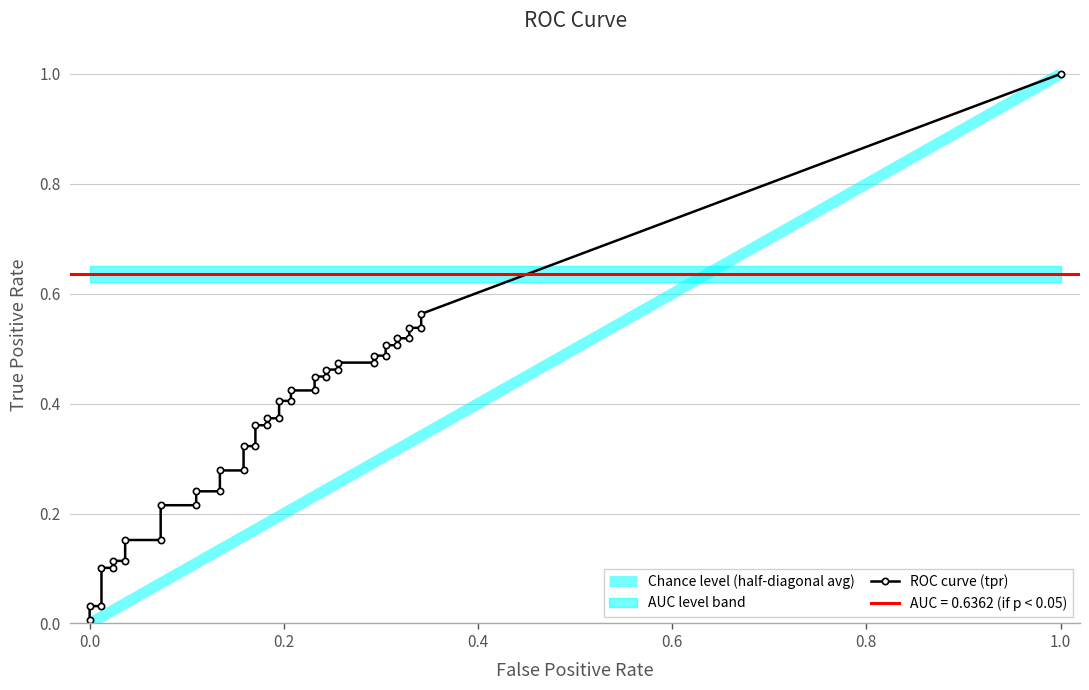

List the series in order of their overall mean, lowest first.

tpr, roc_auc